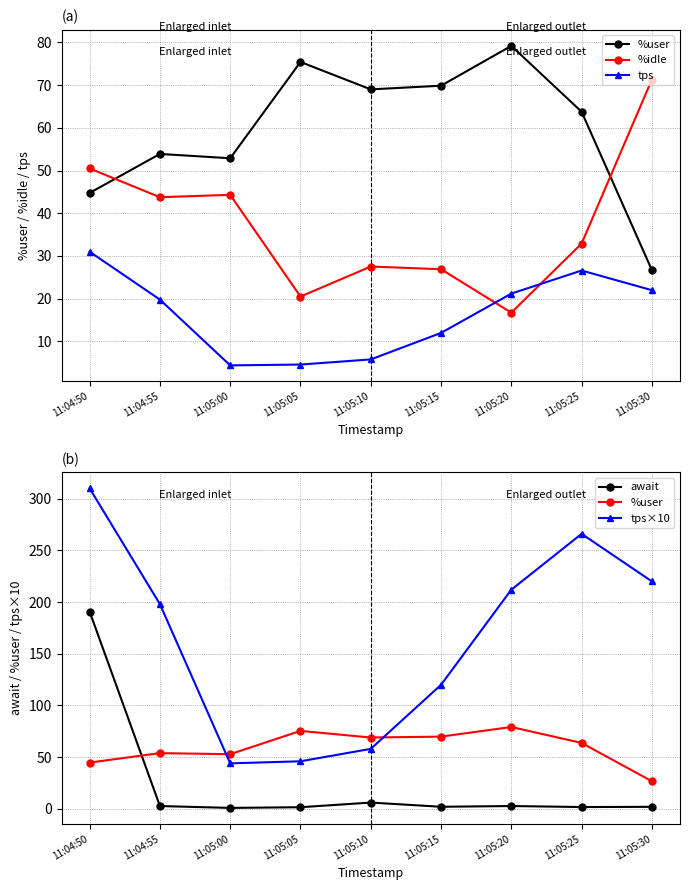

What is the value of the %user point at the 6th from the left?

69.8